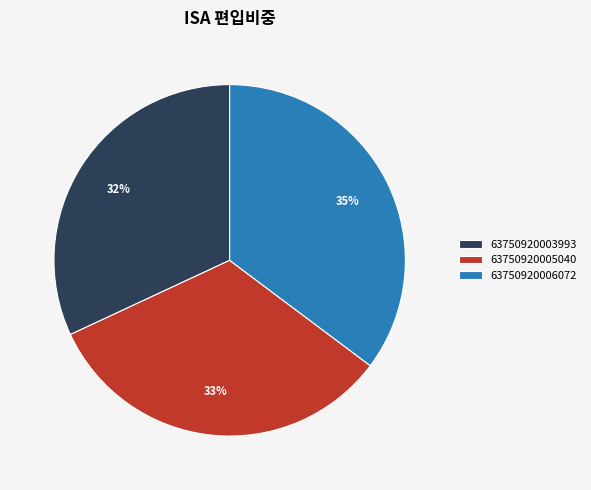

What is the ratio of the value at 63750920006072 to the value at 63750920003993?

1.1